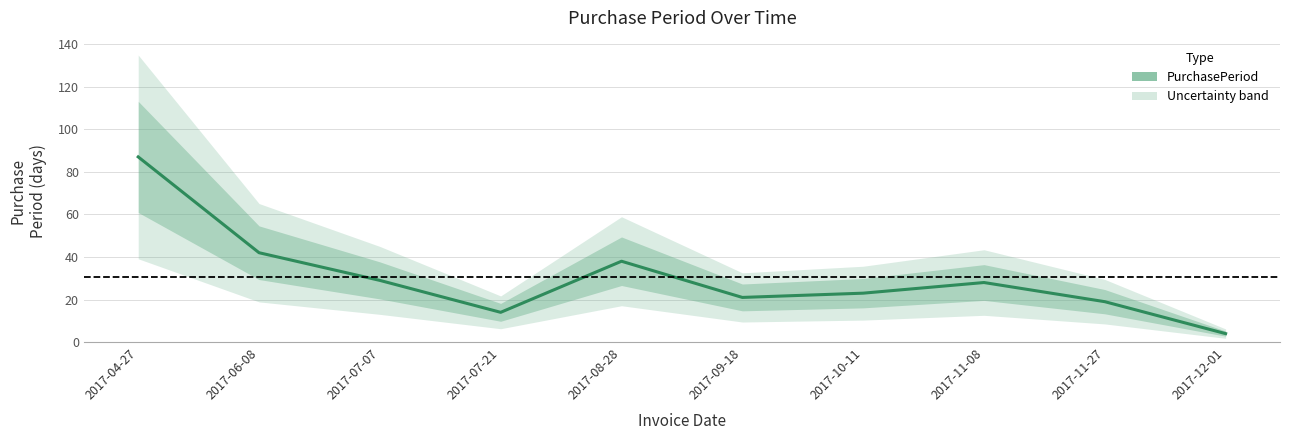

Which label corresponds to the smallest value in the chart?

2017-12-01